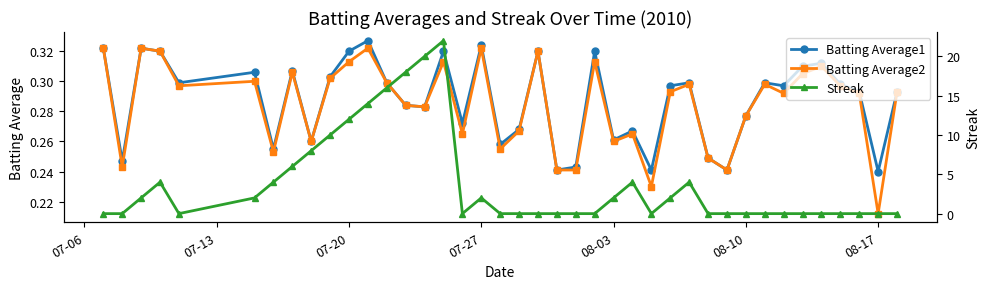

At which label does Batting Average2 reach its minimum?

08-17